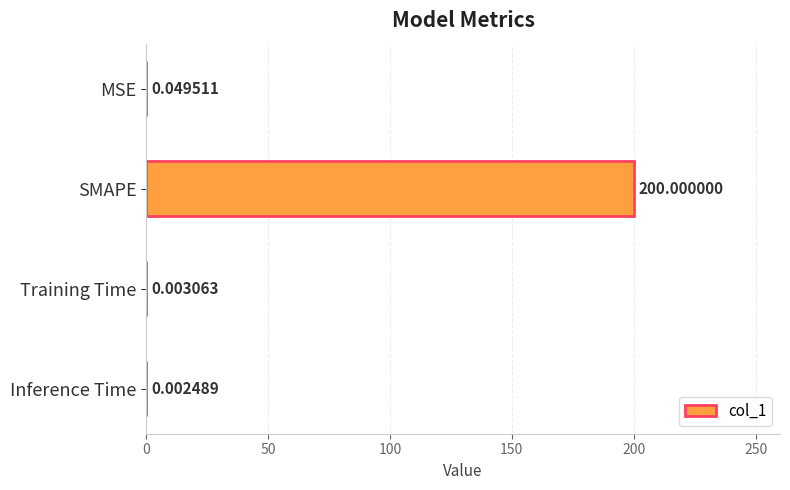

Which category has the highest value across all series?

SMAPE